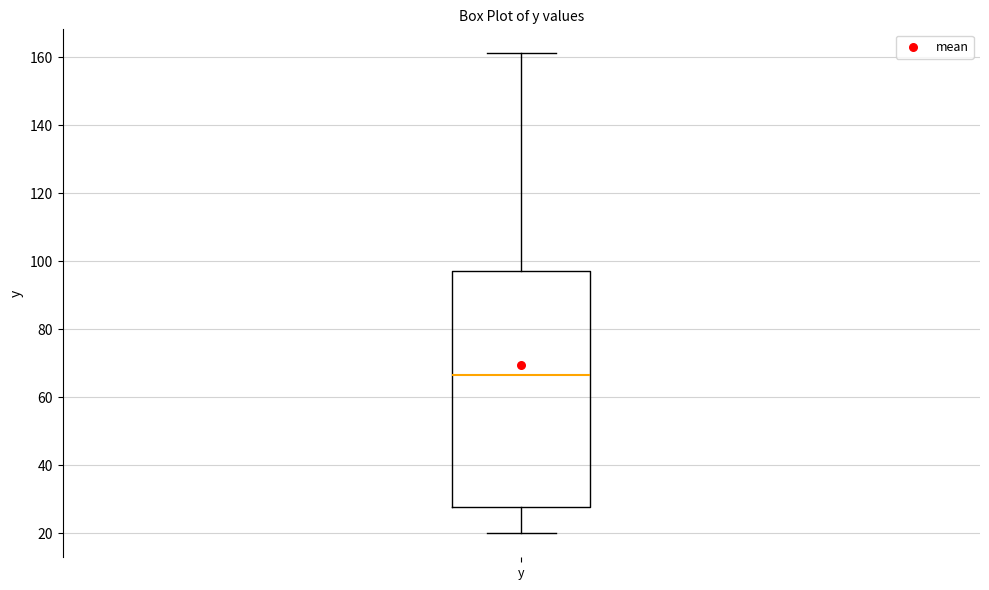

Read this box plot against the y-axis: the position of the median line, the range covered by the box, and the ends of both whiskers. The values are not printed on the chart, so give them approximately, as read against the axis.

median 66, box 28 to 98, whiskers 20 to 162